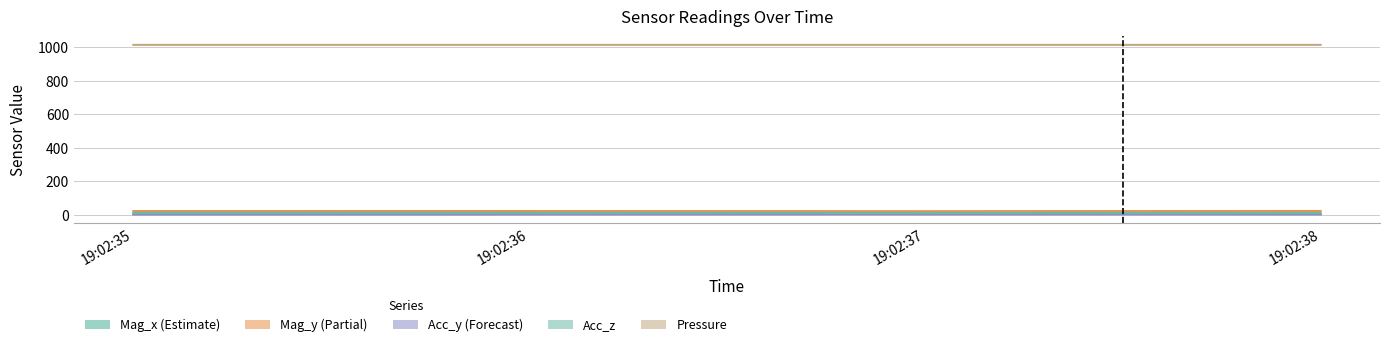

True or false: Mag_y has more than 2 interior local peaks.

False